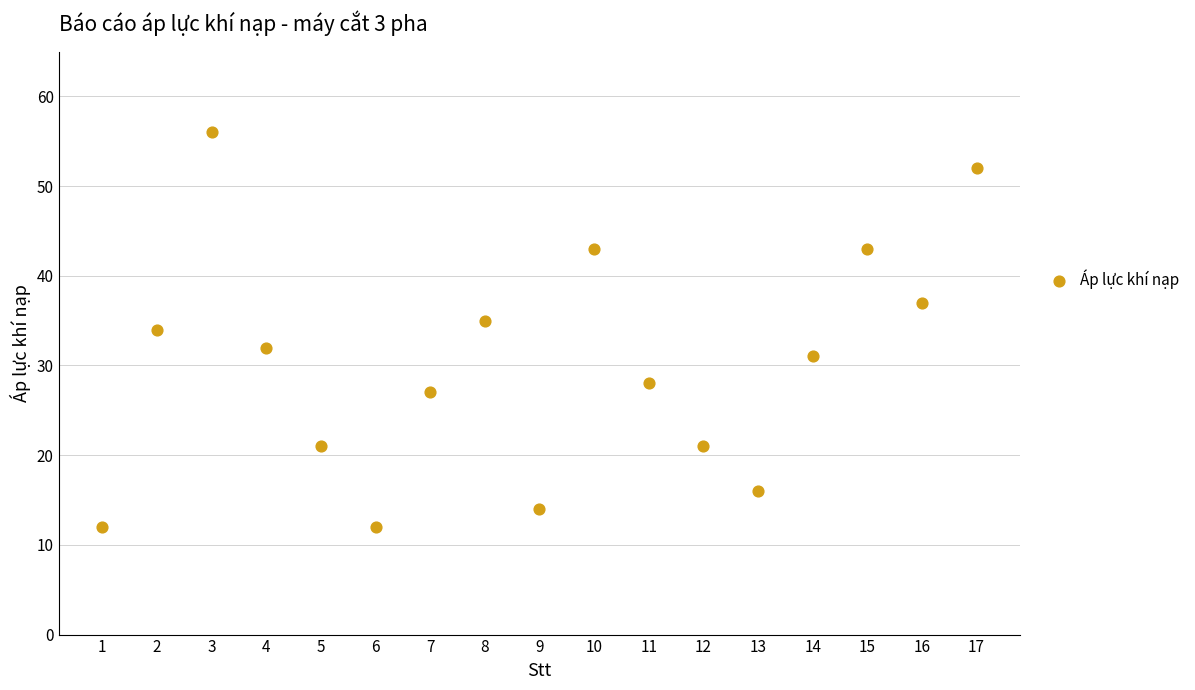

What is the range of Y values (max minus min)?

44